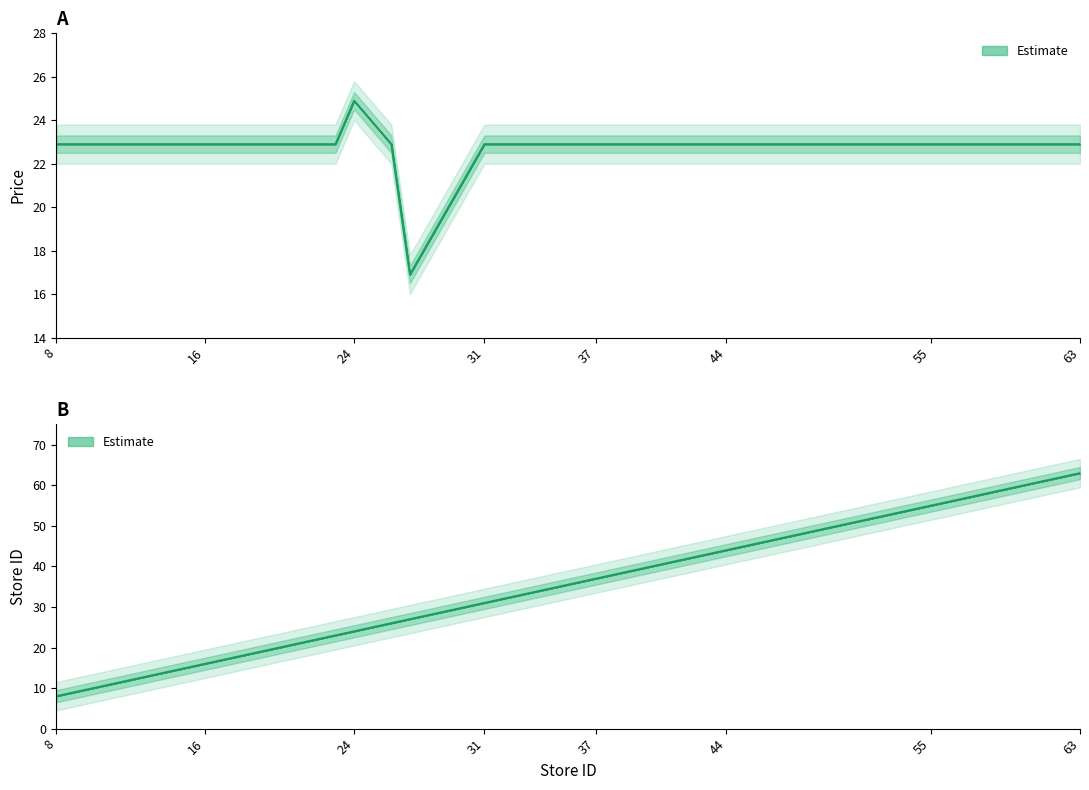

The value of price at 63 is 8.1. True or false?

False